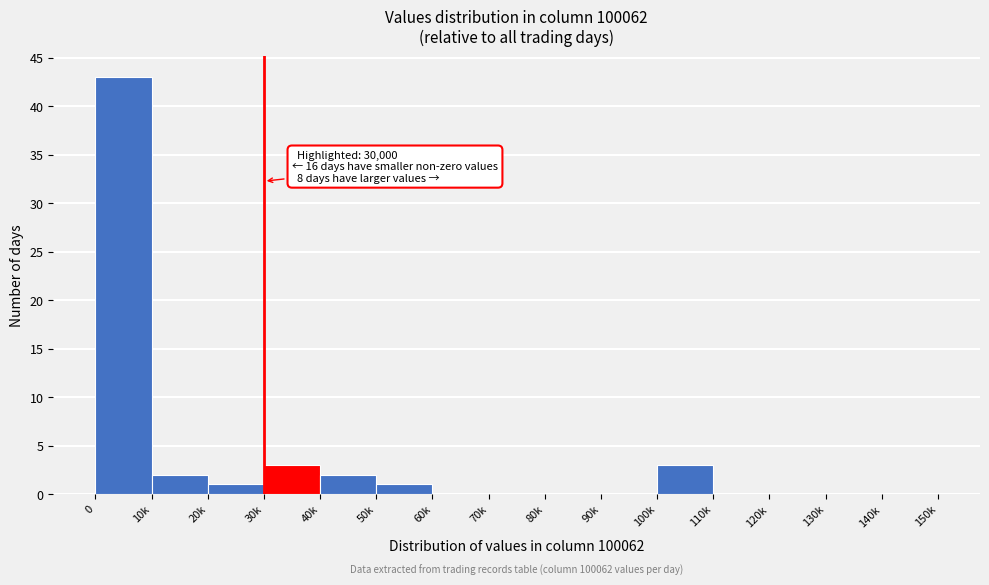

Reading left to right, extract all data points from this chart.

0=43	10k=2	20k=1	30k=3	40k=2	50k=1	60k=0	70k=0	80k=0	90k=0	100k=3	110k=0	120k=0	130k=0	140k=0